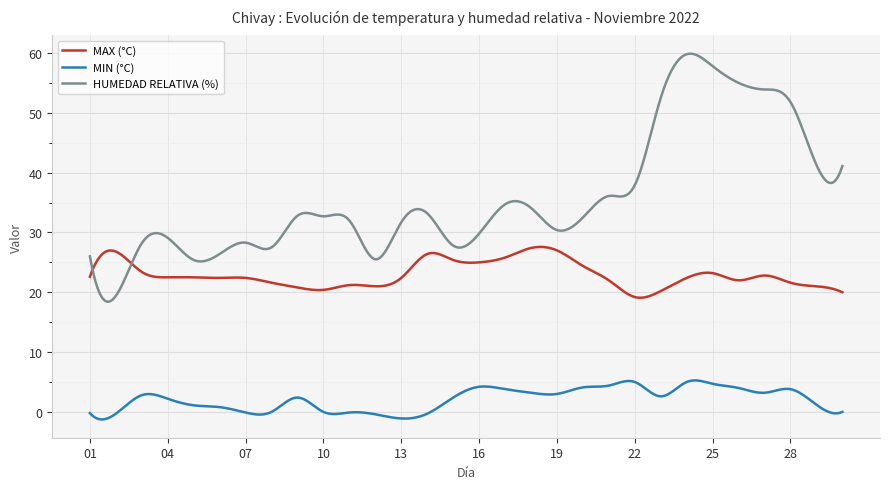

Is this an area chart (filled region under the line)?

No